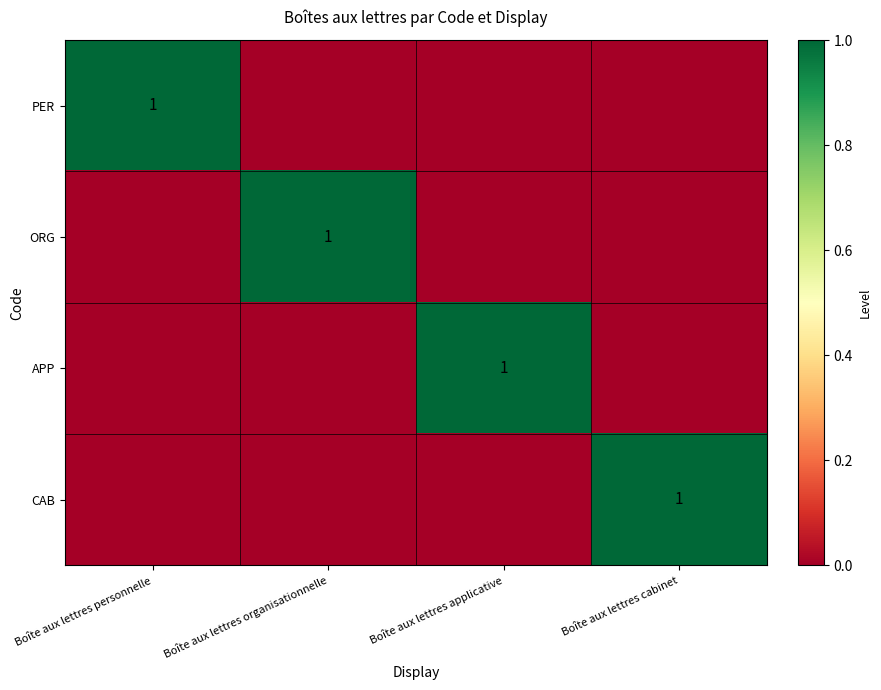

True or false: APP has a value of 0 at Boîte aux lettres applicative.

False